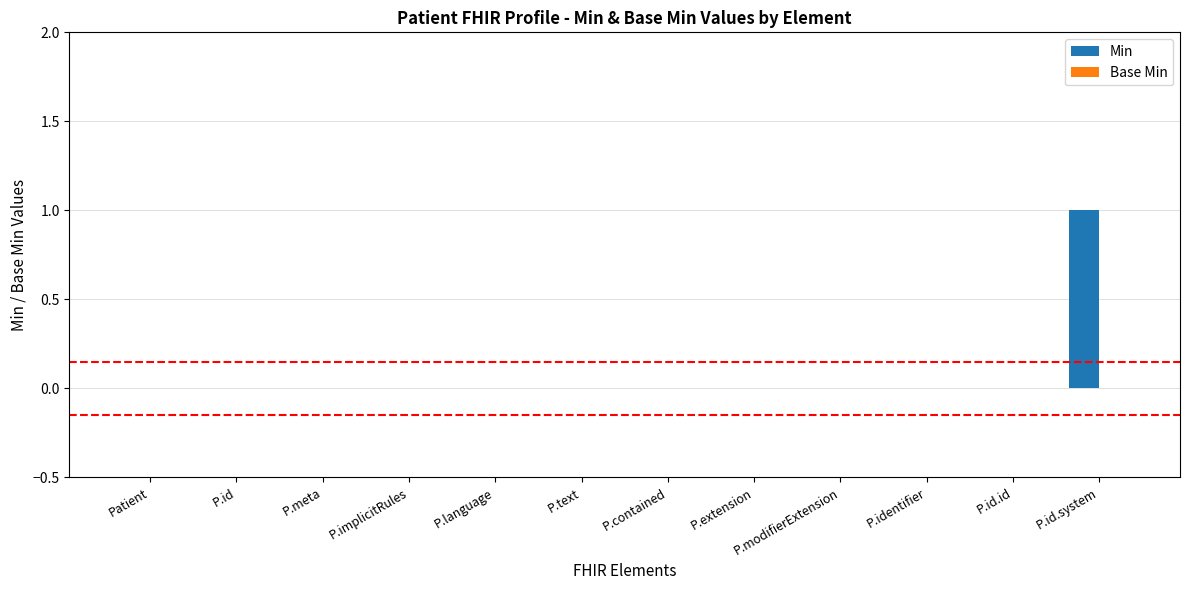

Which category has the highest value across all series?

P.id.system